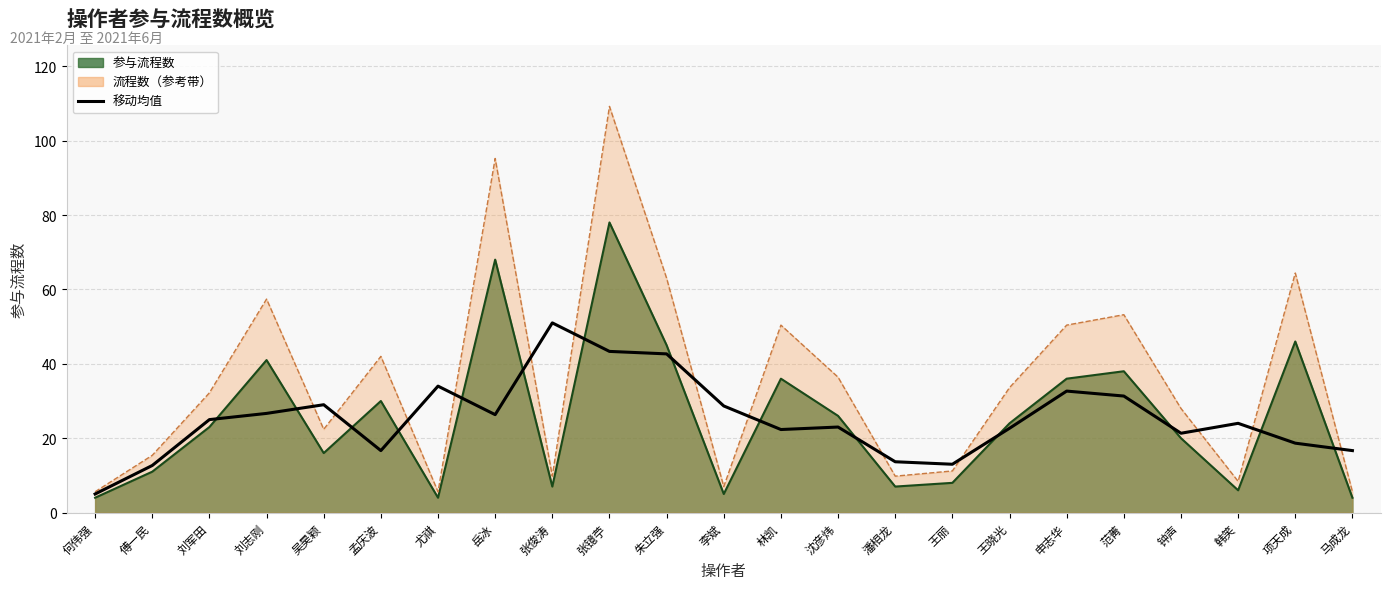

What position from the left is 项天成?

22